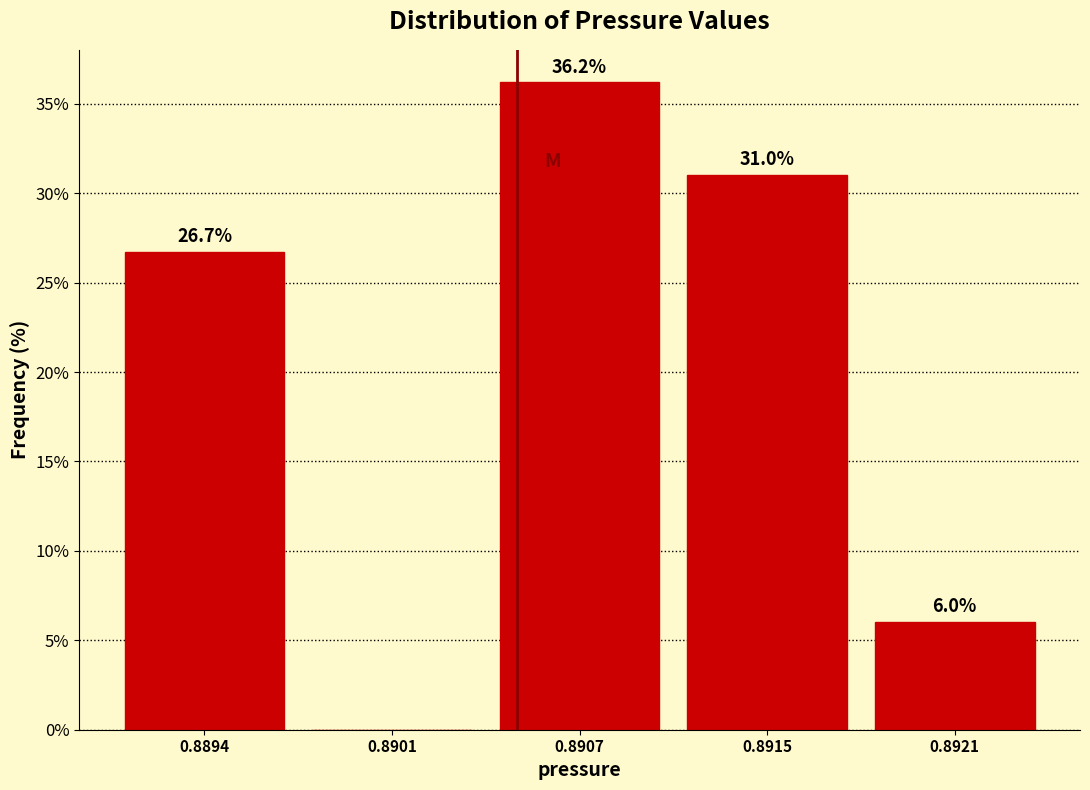

Reading left to right, transcribe all the data shown in this chart.

0.8894=26.7	0.8901=0.0	0.8907=36.2	0.8915=31.0	0.8921=6.0